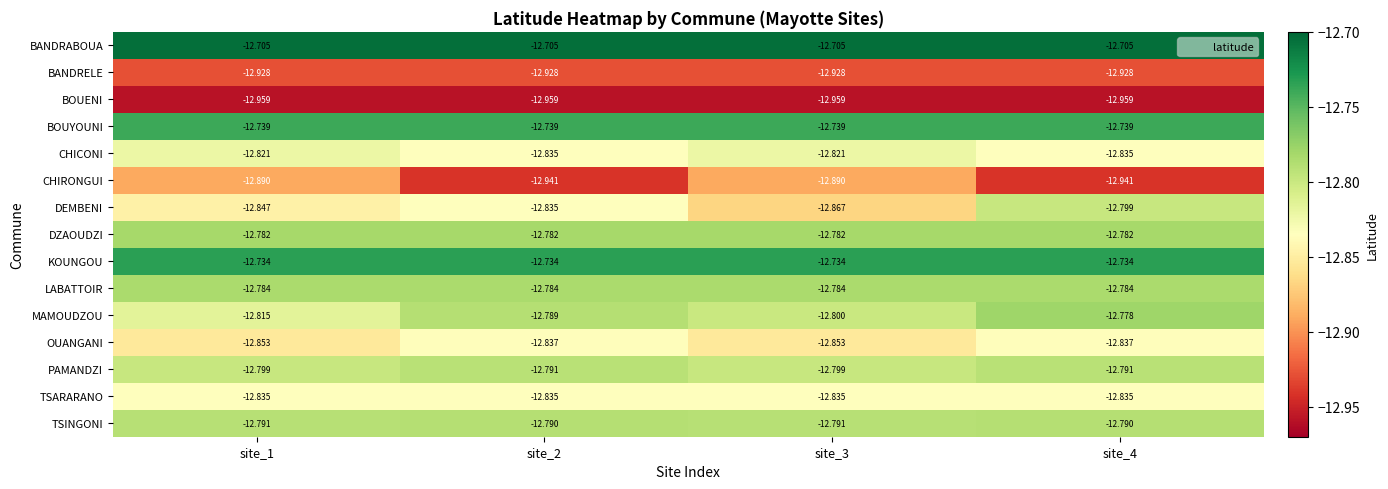

Which series has the largest total across all categories?

BANDRABOUA